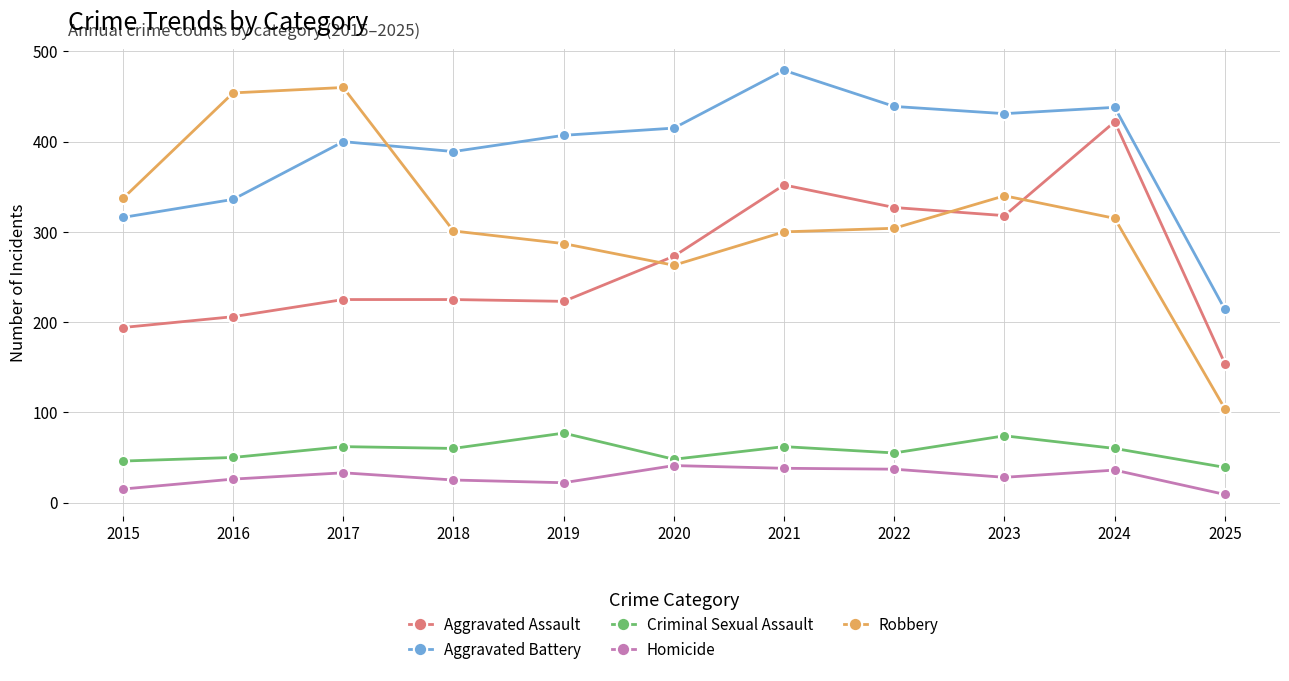

True or false: Criminal Sexual Assault and Robbery intersect in this chart.

False